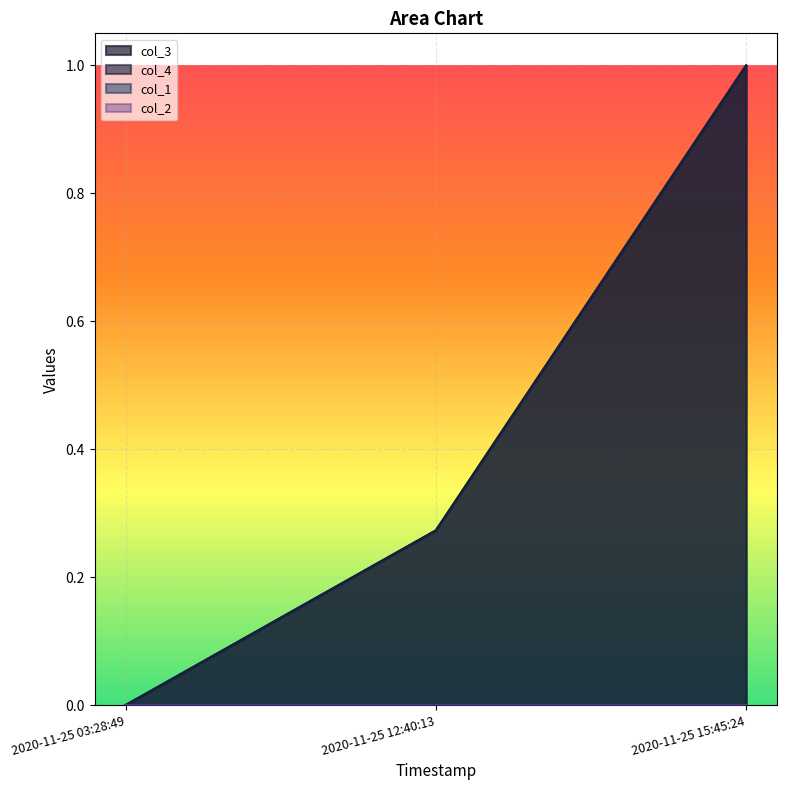

What is the average value of the col_3 series?

0.4